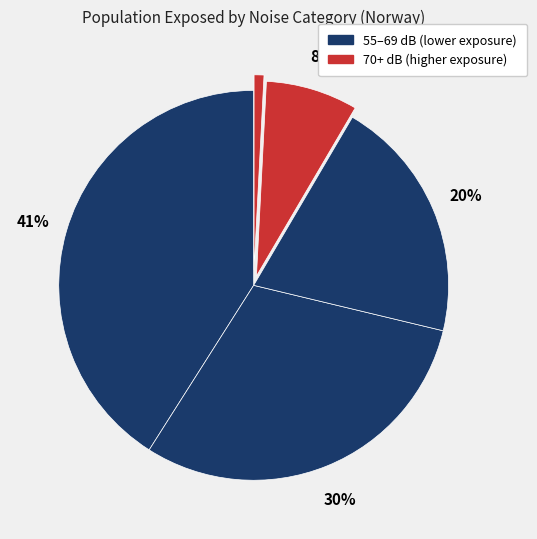

To the nearest percent, what is the average slice percentage?

20%